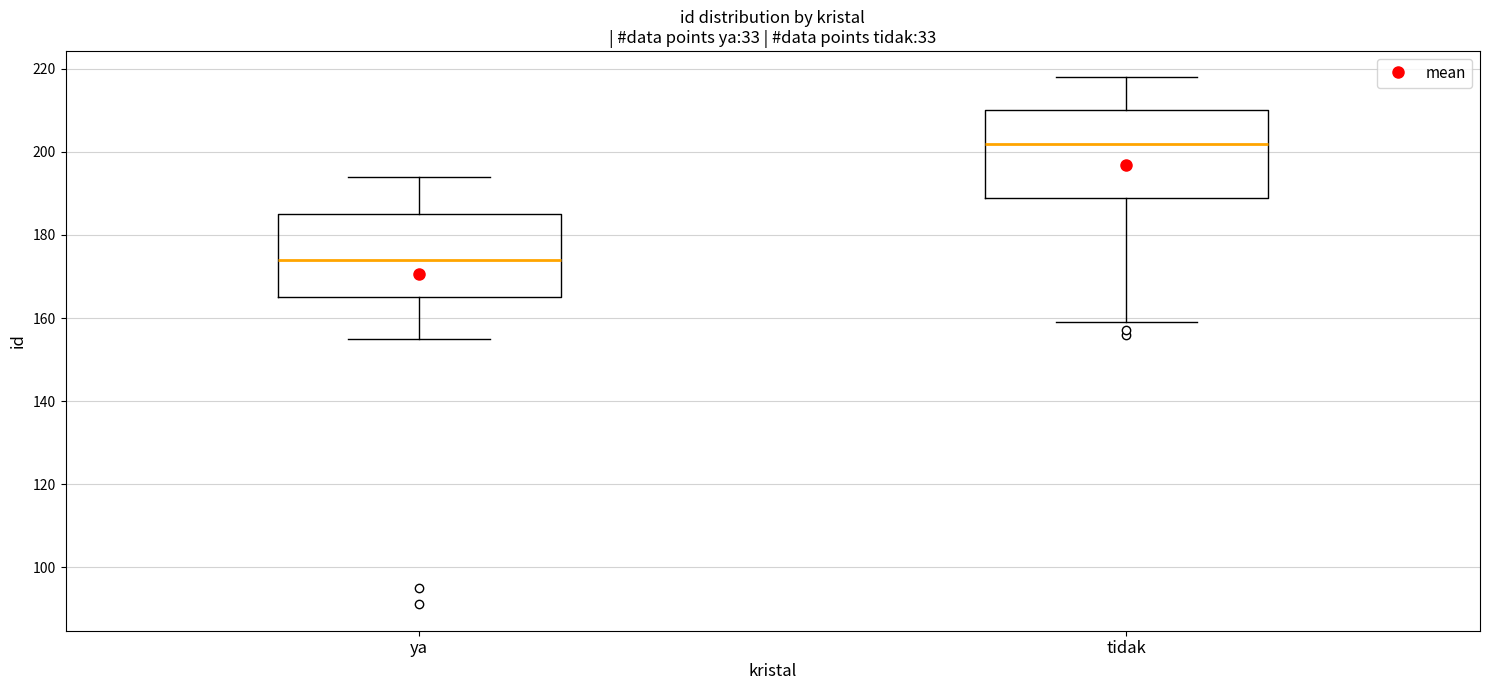

Reading left to right, transcribe this box plot: for each box, give where its median line is, the range the box spans, and where its two whiskers end, as read against the y-axis. The values are not printed on the chart, so give them approximately, as read against the axis.

ya: median 174, box 166 to 186, whiskers 156 to 194
tidak: median 202, box 190 to 210, whiskers 160 to 218